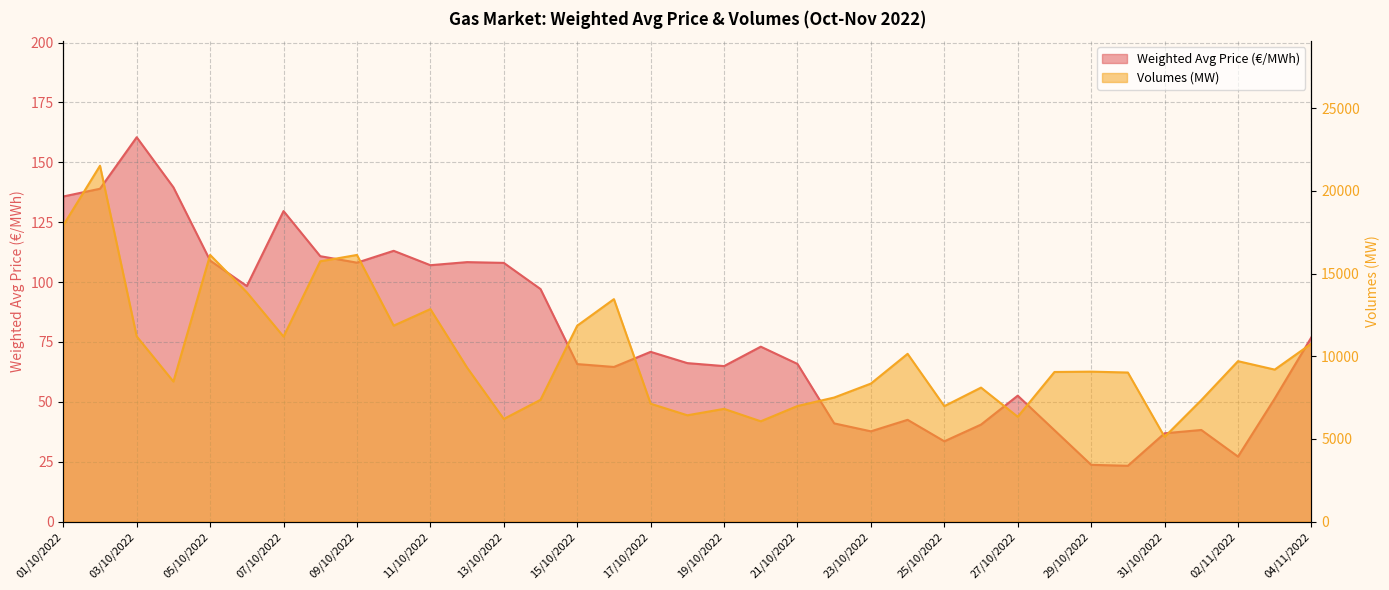

What is the spread (max minus min) of values at 17/10/2022?

7057.1